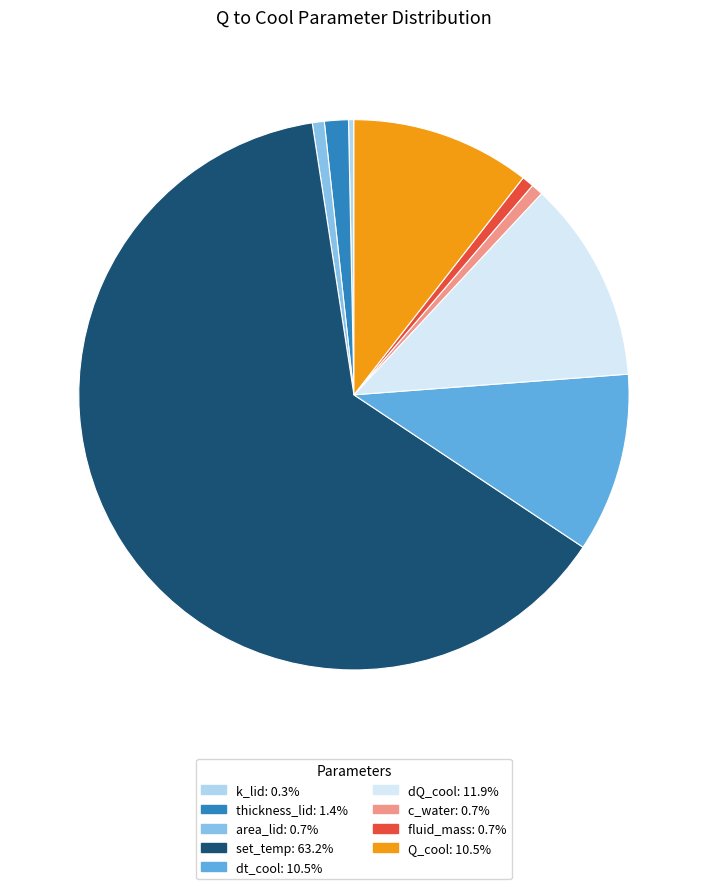

Which slice is the largest?

set_temp